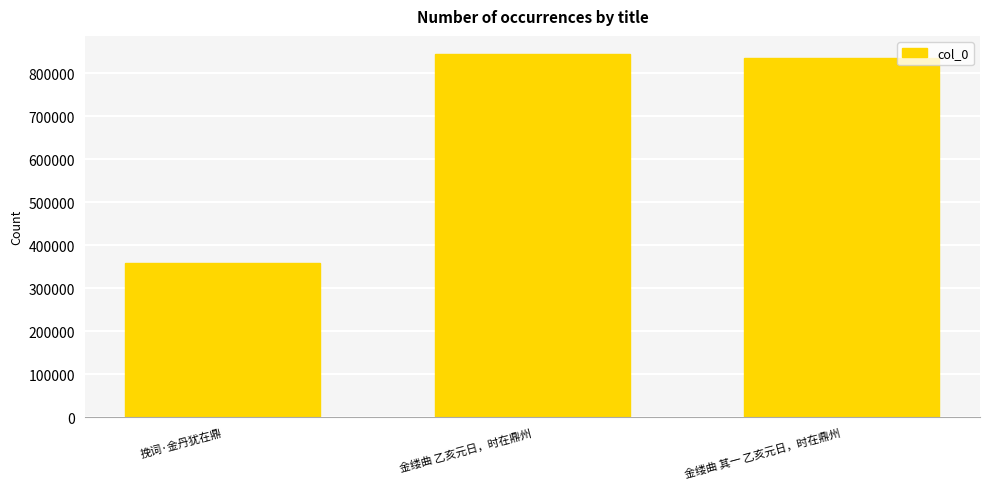

Are the bars grouped side by side (vs. stacked)?

No